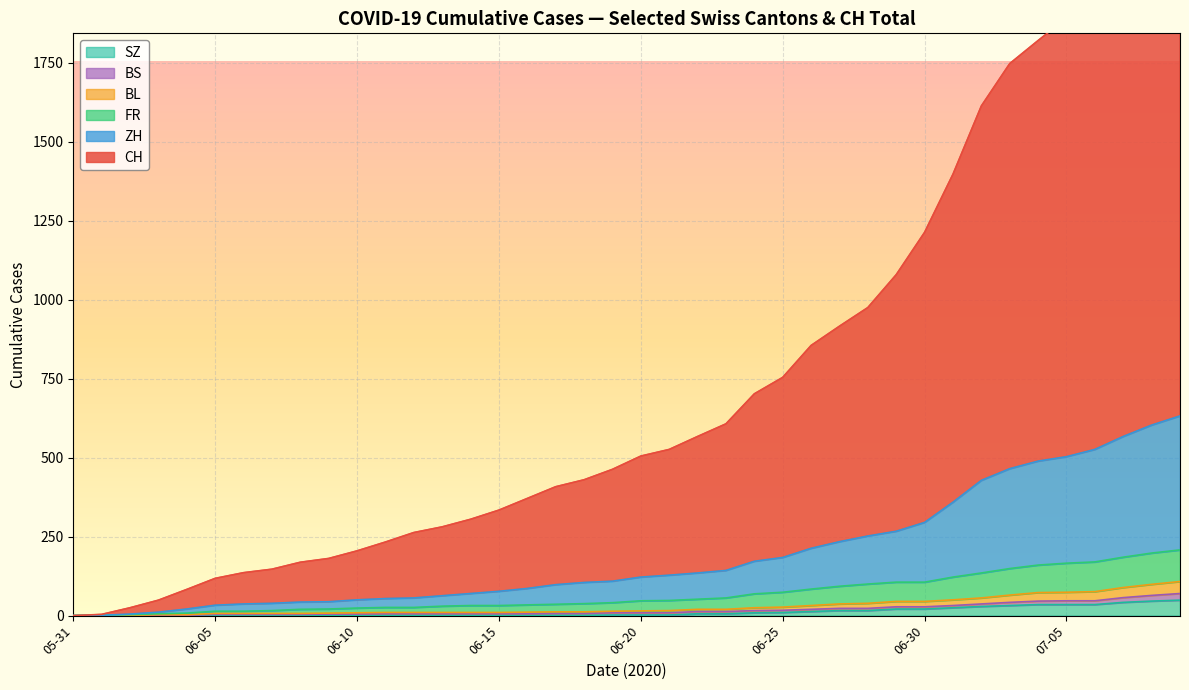

Is it true that ZH equals 11 at 2020-06-14?

False